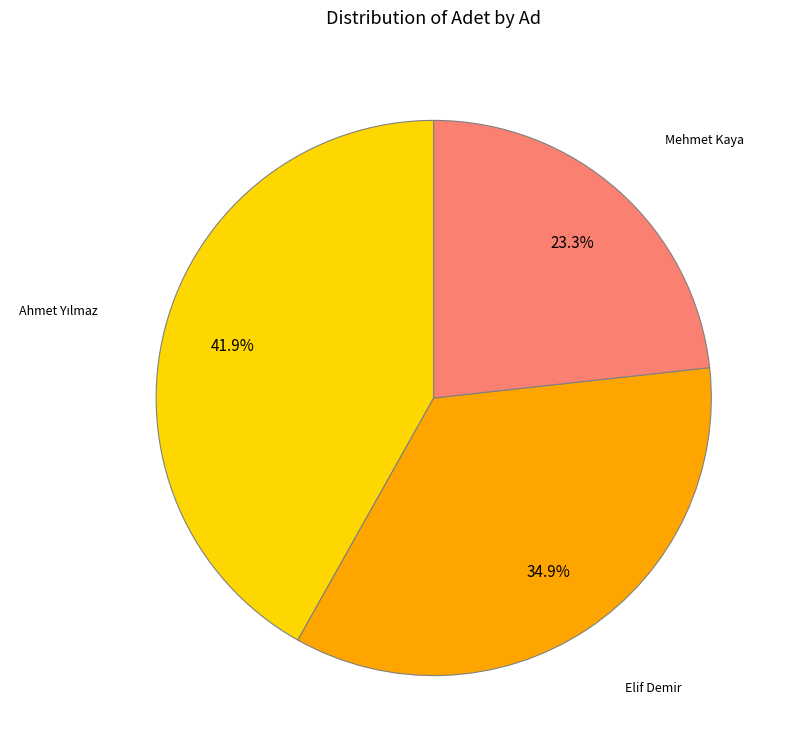

Which category has the smallest portion of the pie?

Mehmet Kaya